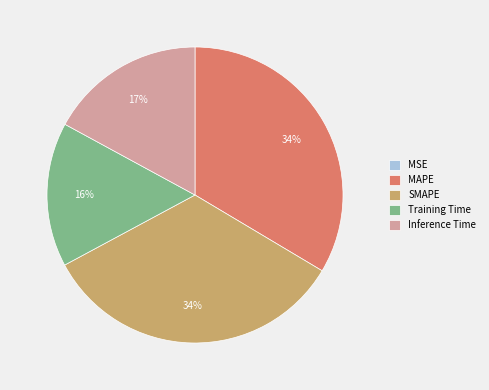

What percentage is the Inference Time slice, to the nearest percent?

17%